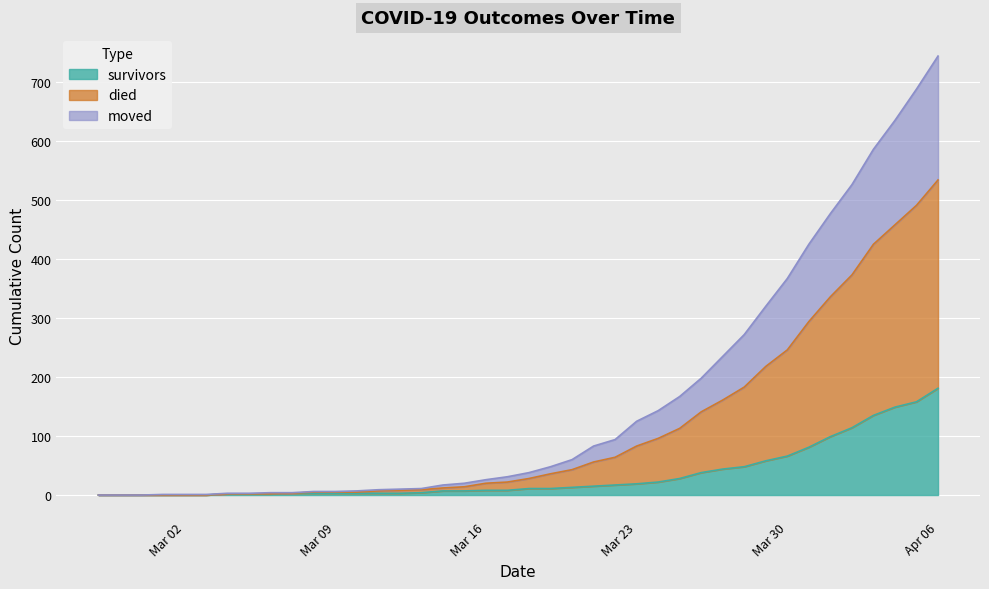

True or false: moved and died cross at least once.

False